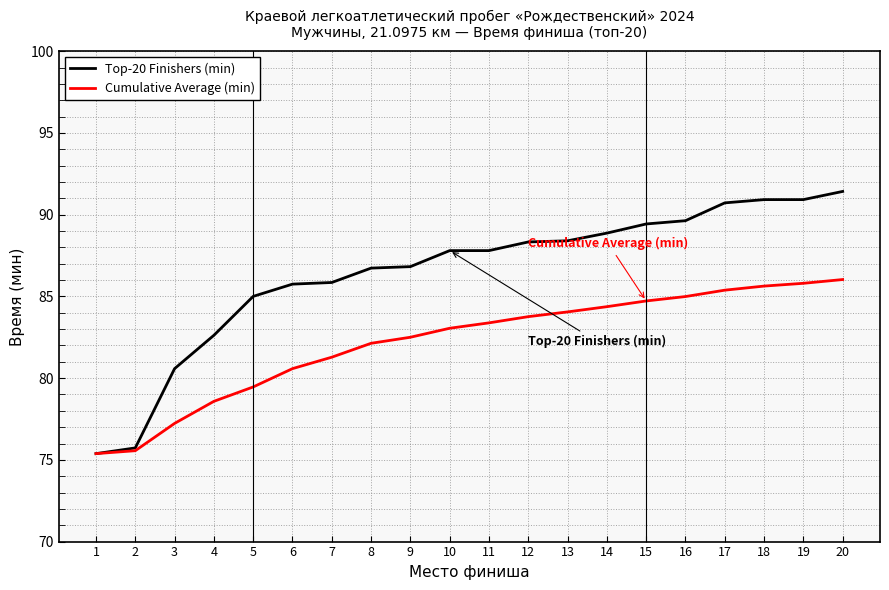

The value of Top-20 Finishers (min) at 10 is 55.1. True or false?

False